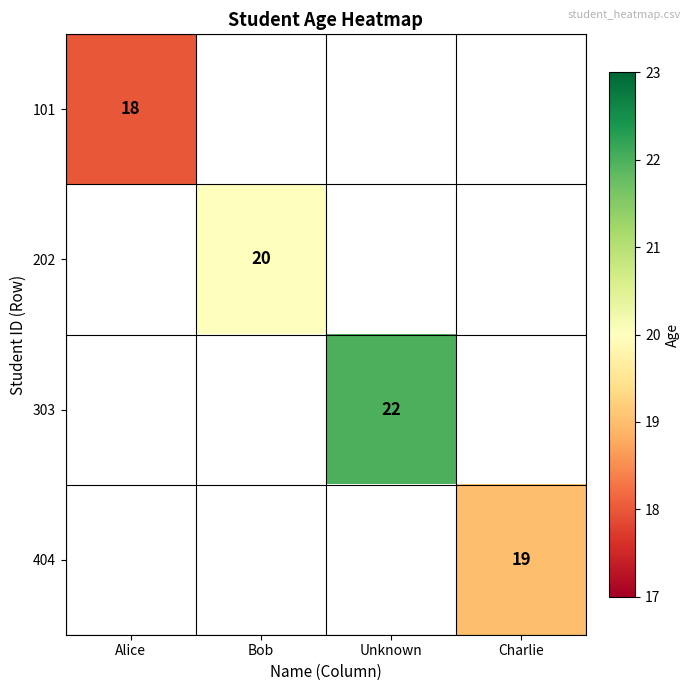

True or false: 303 has a value of 22 at Unknown.

True